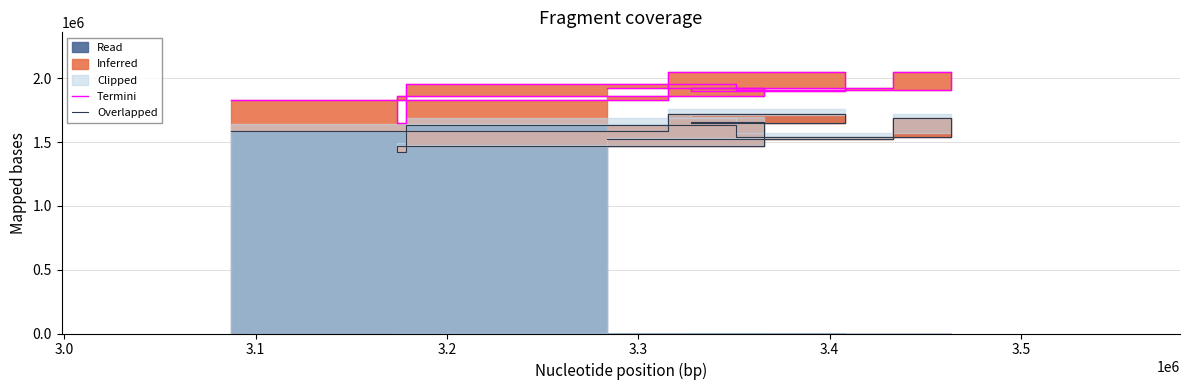

What is the average value of the Termini series?

1905472